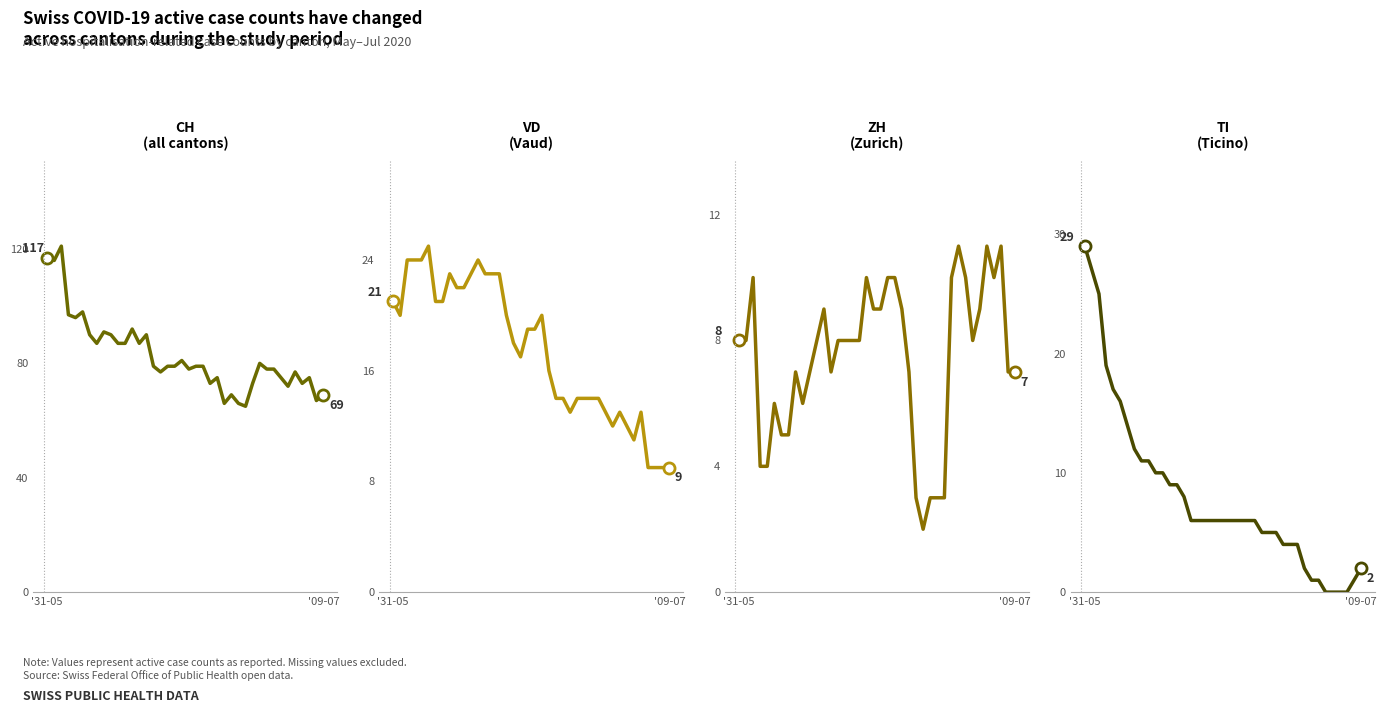

How many interior local peaks does the CH series have?

11